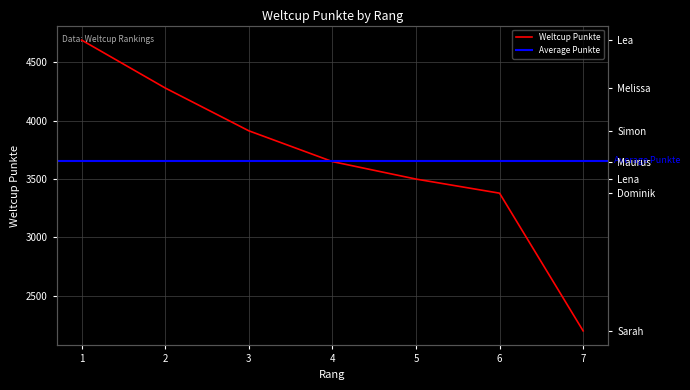

Is it true that the value at 5 is 5887?

False